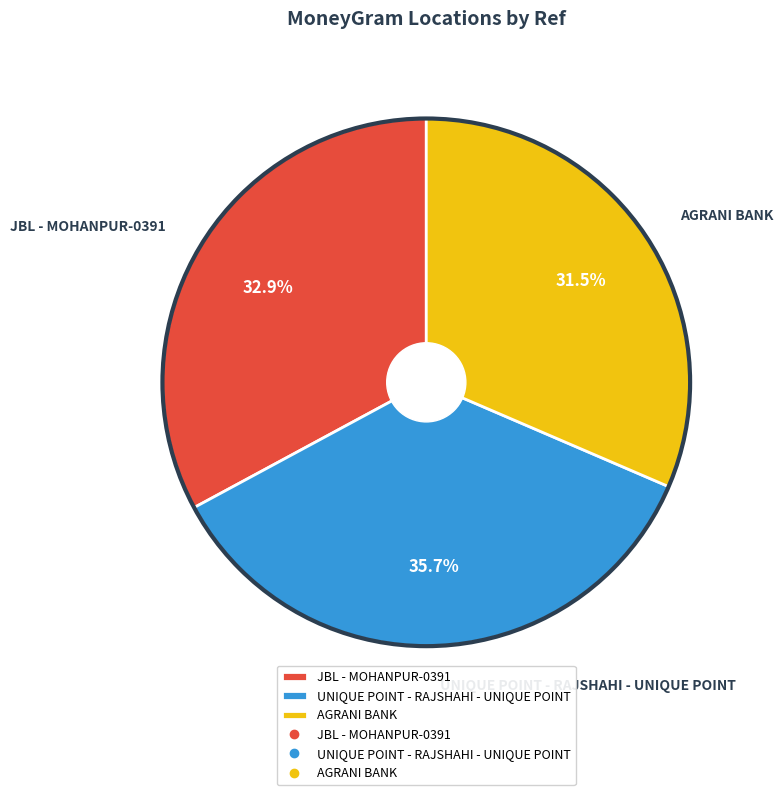

Approximately how many times larger is the value at JBL - MOHANPUR-0391 compared to UNIQUE POINT - RAJSHAHI - UNIQUE POINT?

0.9